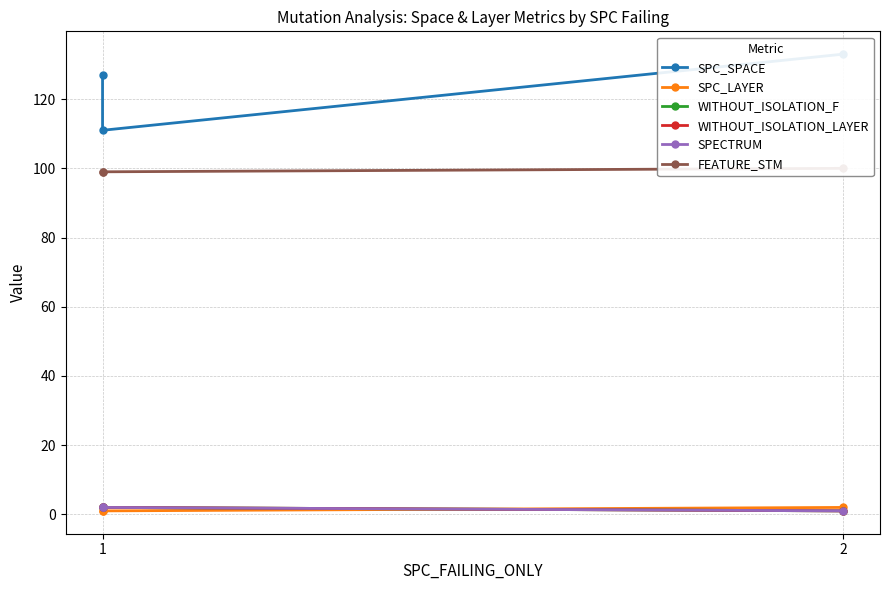

What is the maximum value for SPC_SPACE?

133